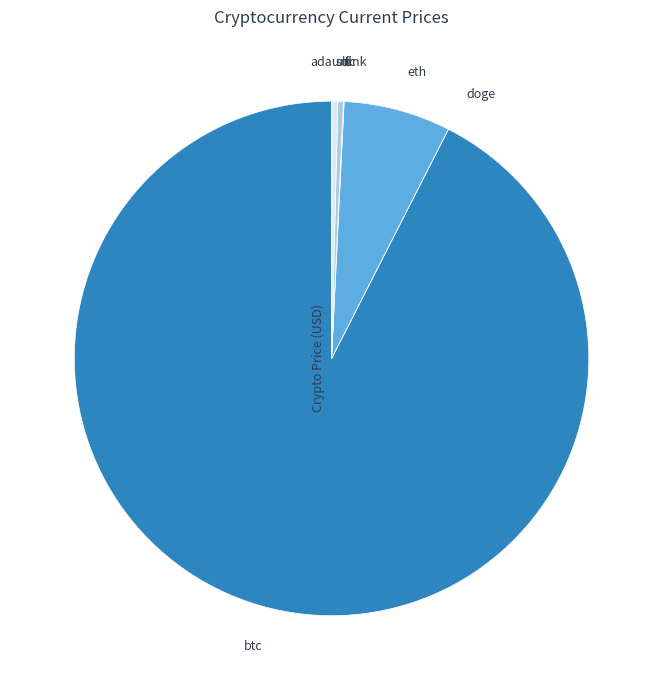

Is eth the majority of the pie?

No